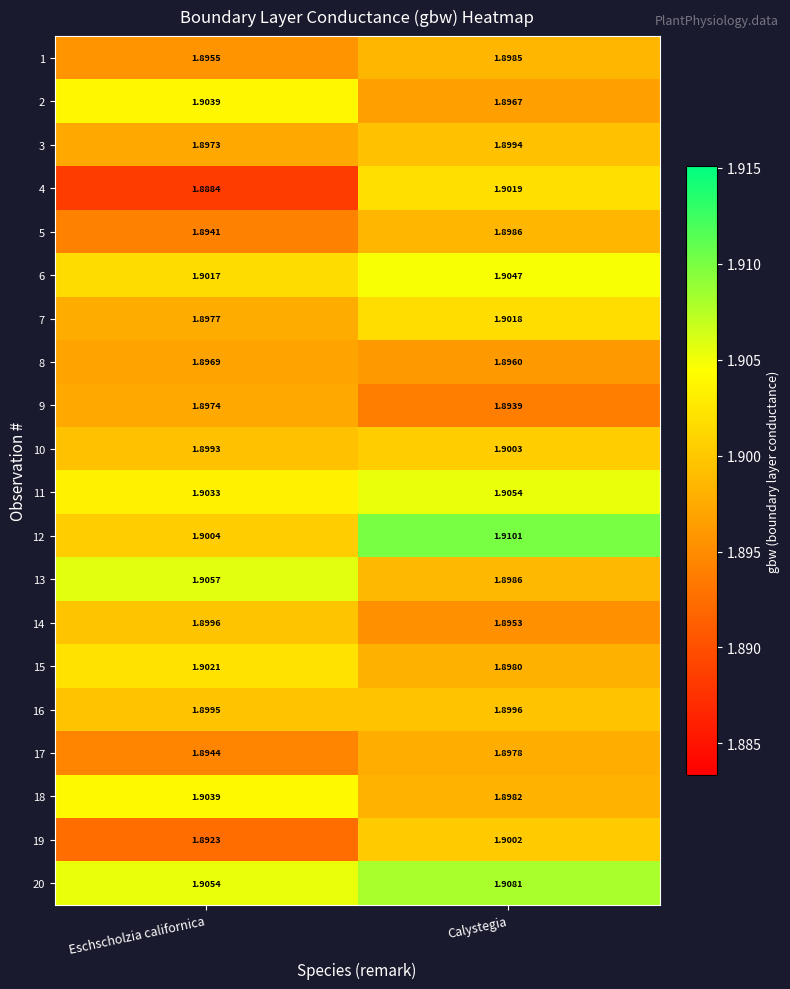

List the labels in order of 6 value, largest first.

Calystegia, Eschscholzia californica